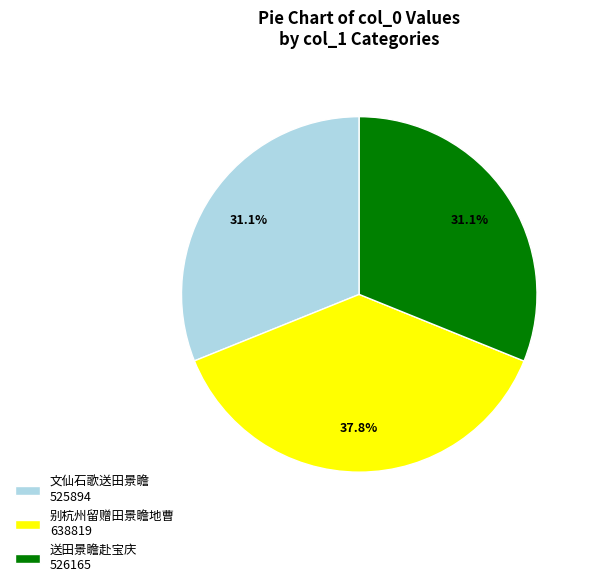

Count the number of slices in the pie.

3